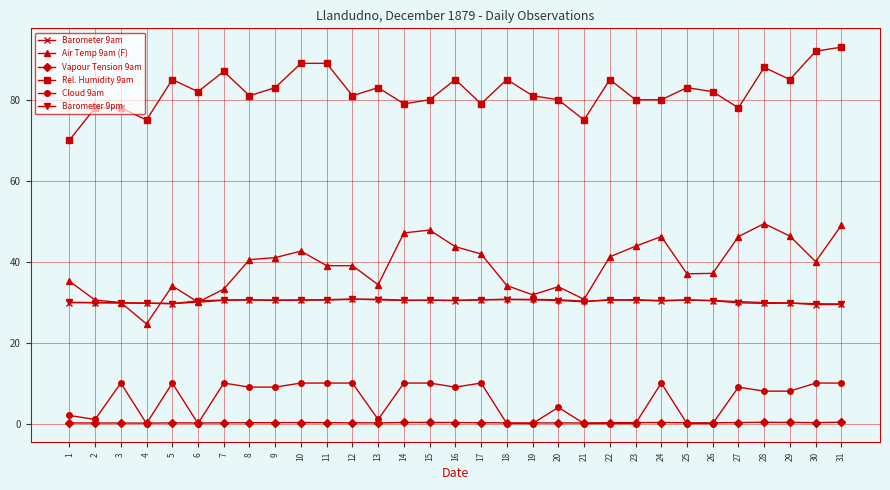

What is the sum of all Air Temp 9am (F) values?

1200.9